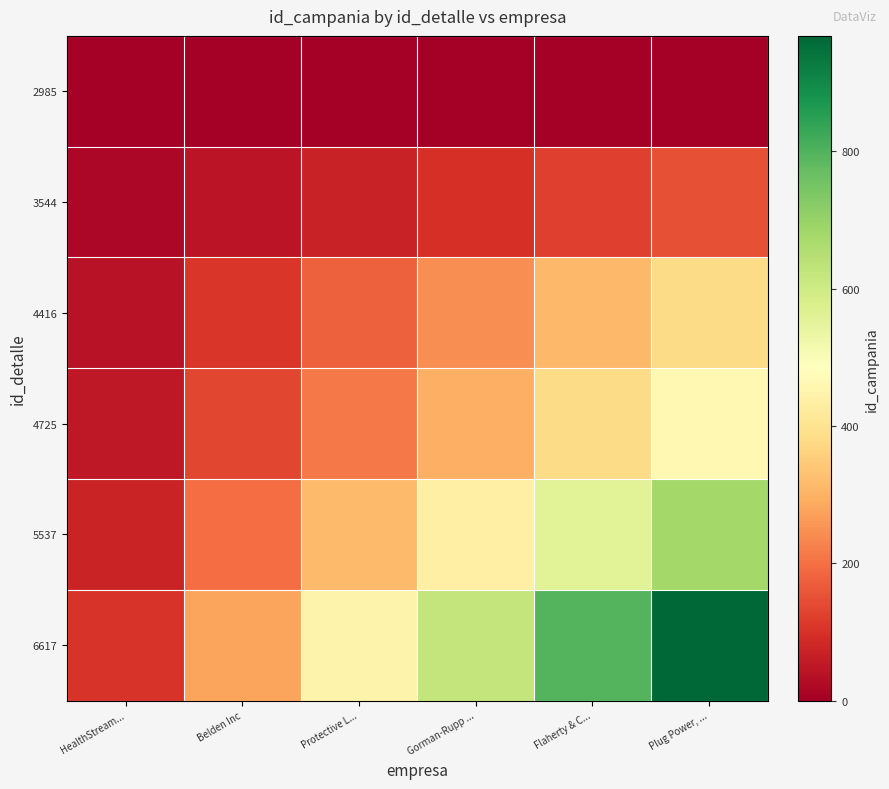

What is the total value across all series at Plug Power, ...?

2641.9